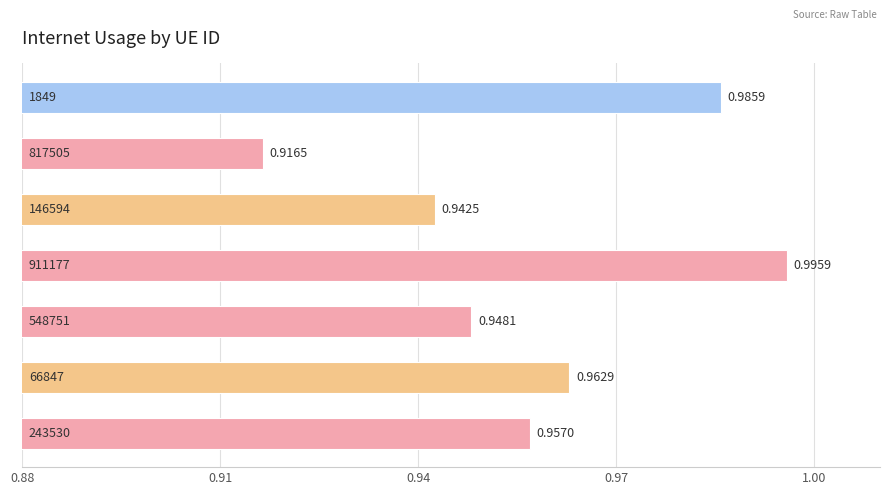

What is the average value?

1.0